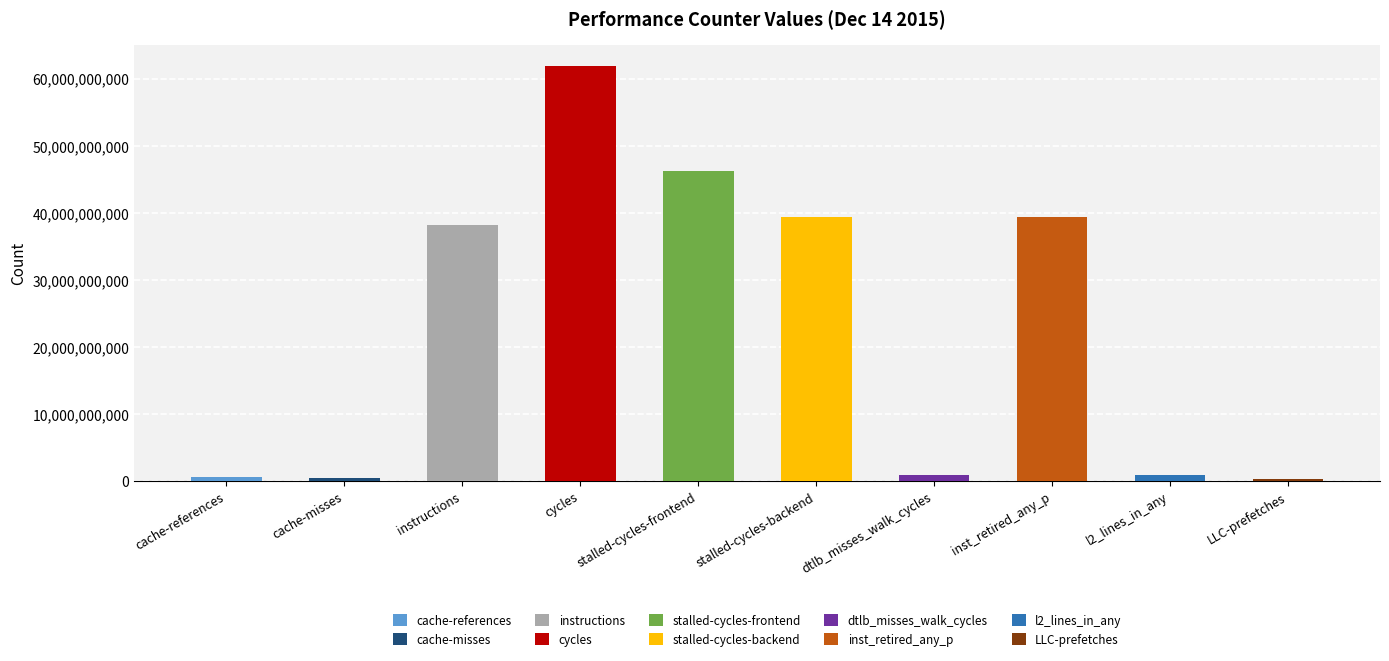

Count the number of categories in the chart.

10